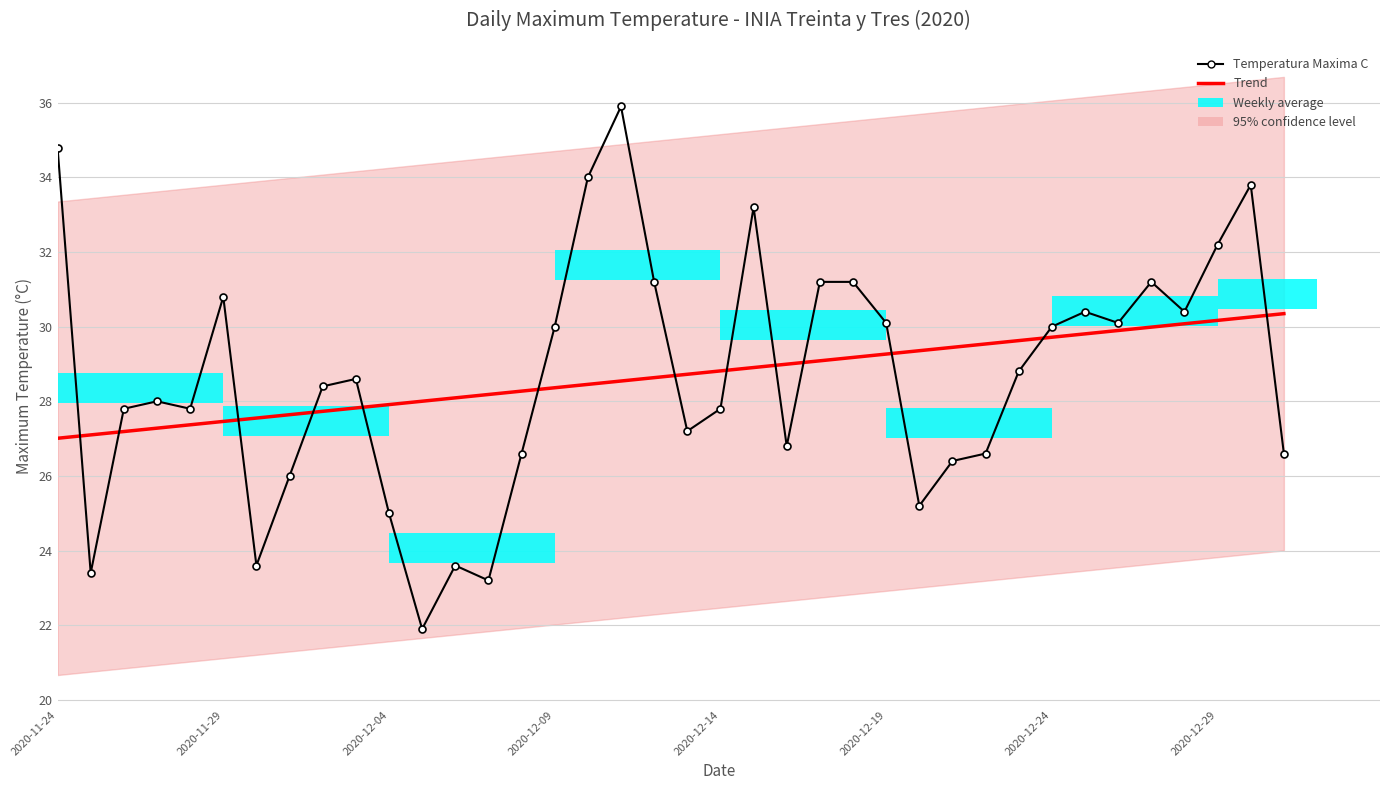

Which has a higher value, 22 or 13?

22